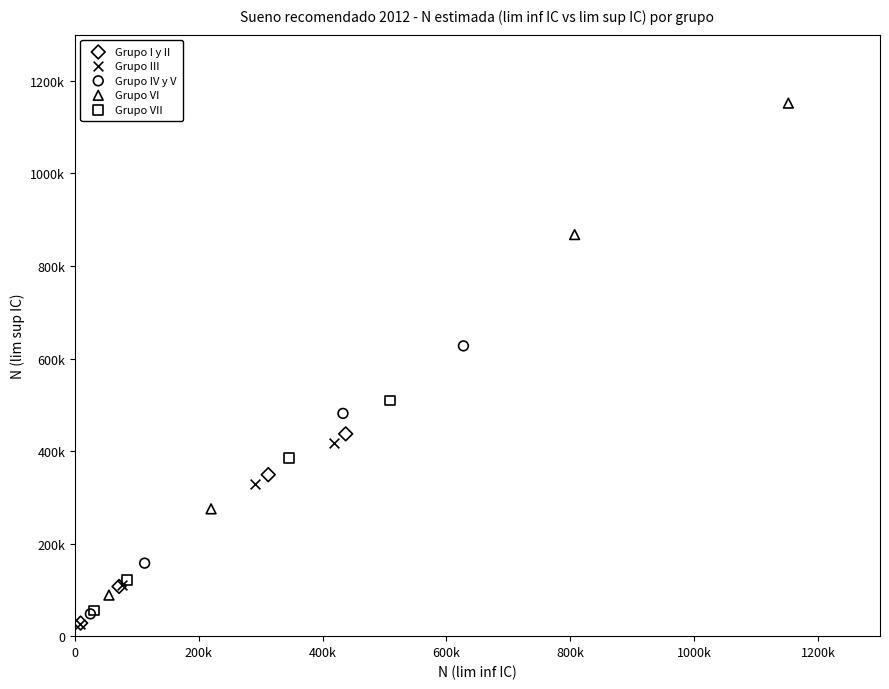

What are all the series names shown in the legend?

Grupo I y II, Grupo III, Grupo IV y V, Grupo VI, Grupo VII